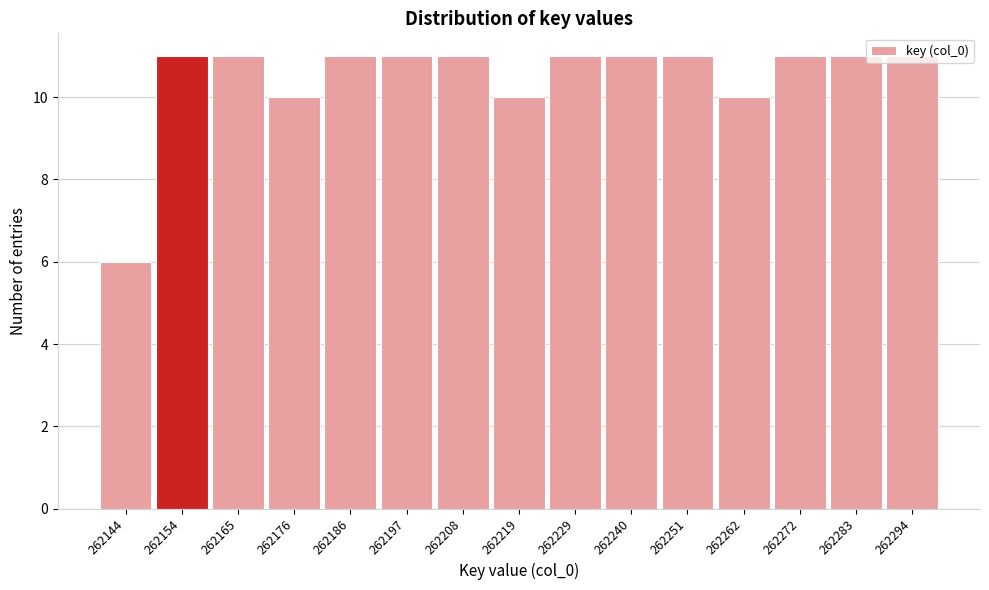

What is the smallest value displayed?

6